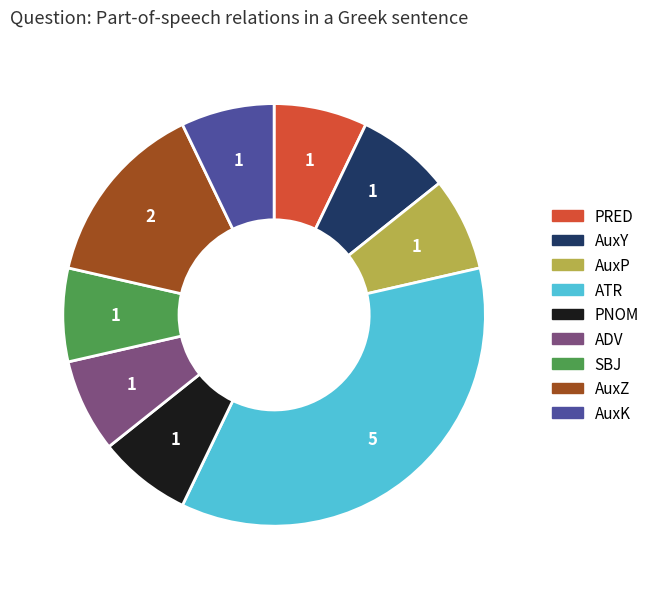

What is the ratio of the value at AuxZ to the value at ATR?

0.4